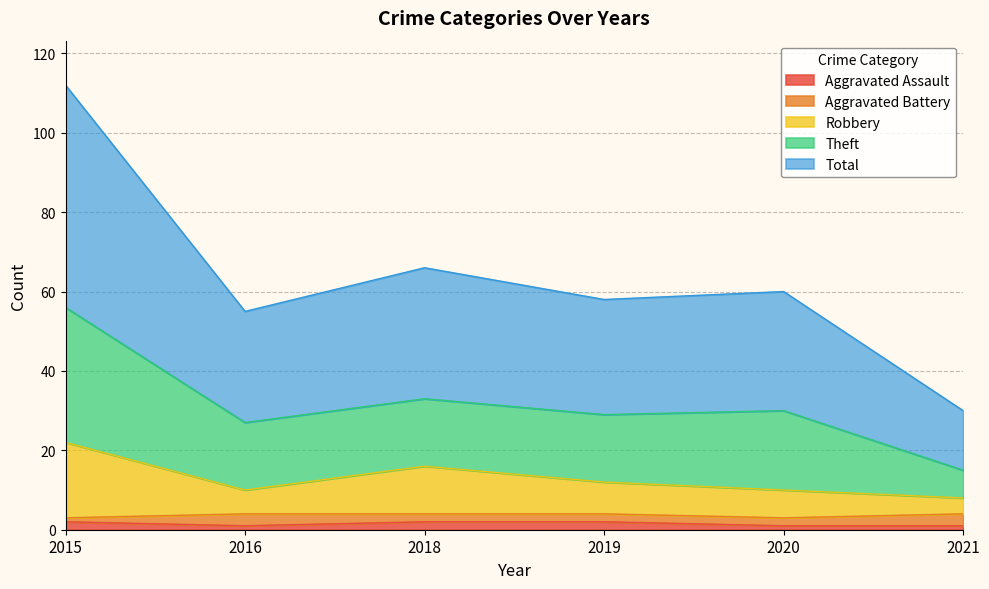

What are all the series names shown in the legend?

Aggravated Assault, Aggravated Battery, Robbery, Theft, Total